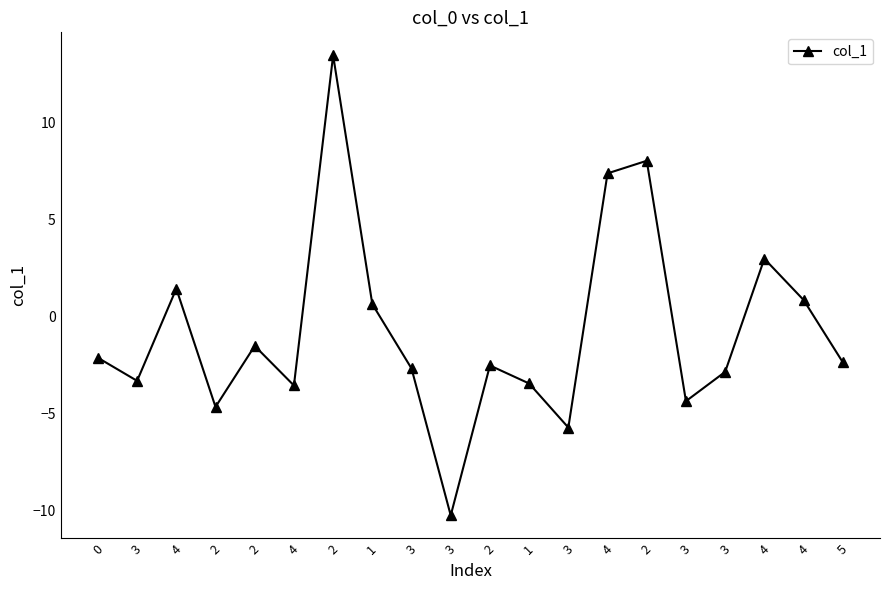

How many values are below -2?

12